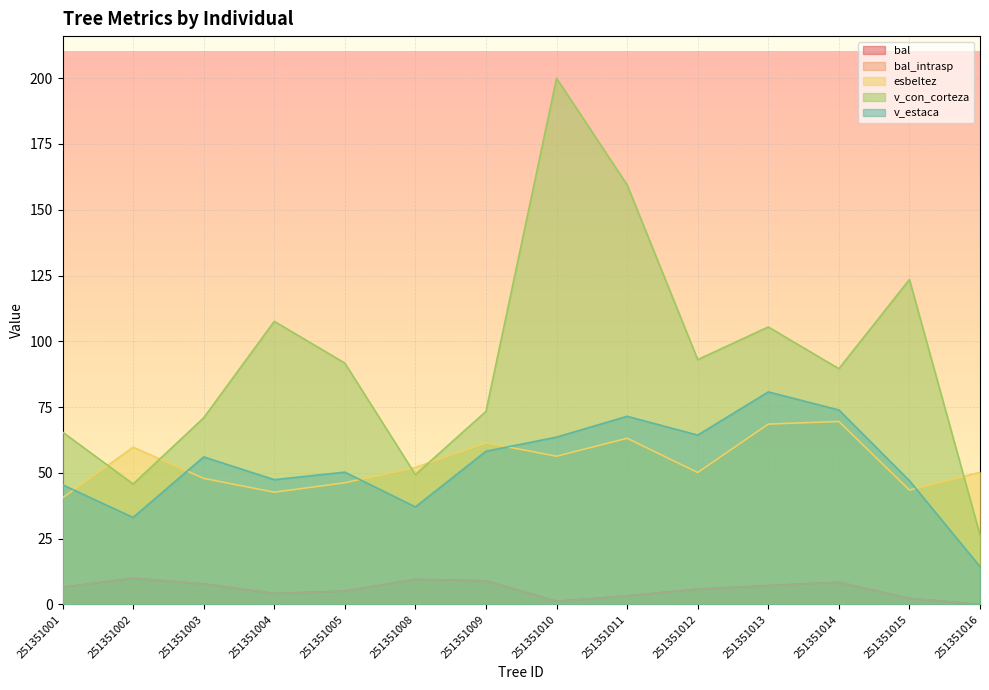

Where is the first local minimum for v_con_corteza?

251351002